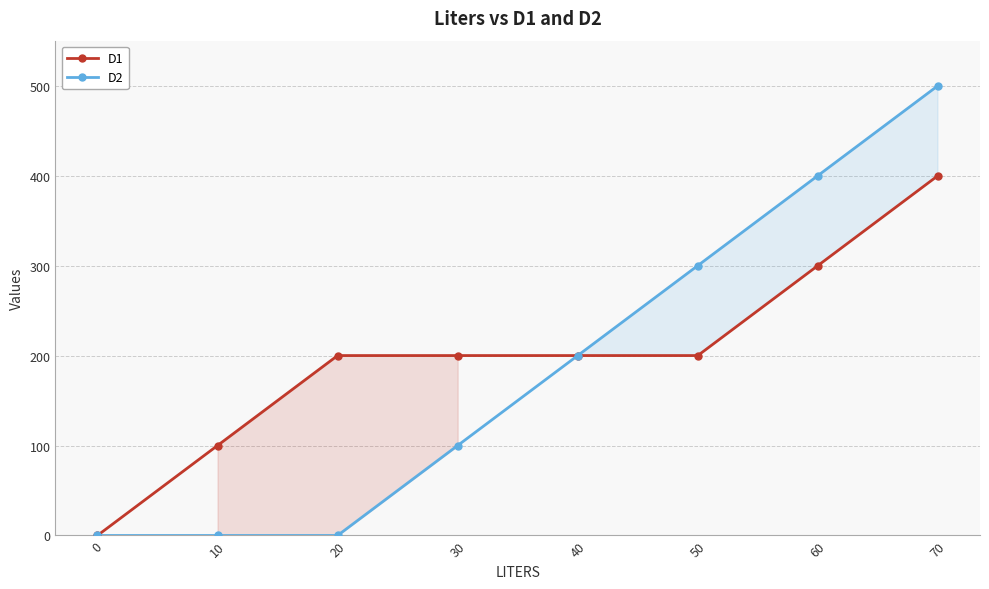

How many values in the D2 series are below 200?

4